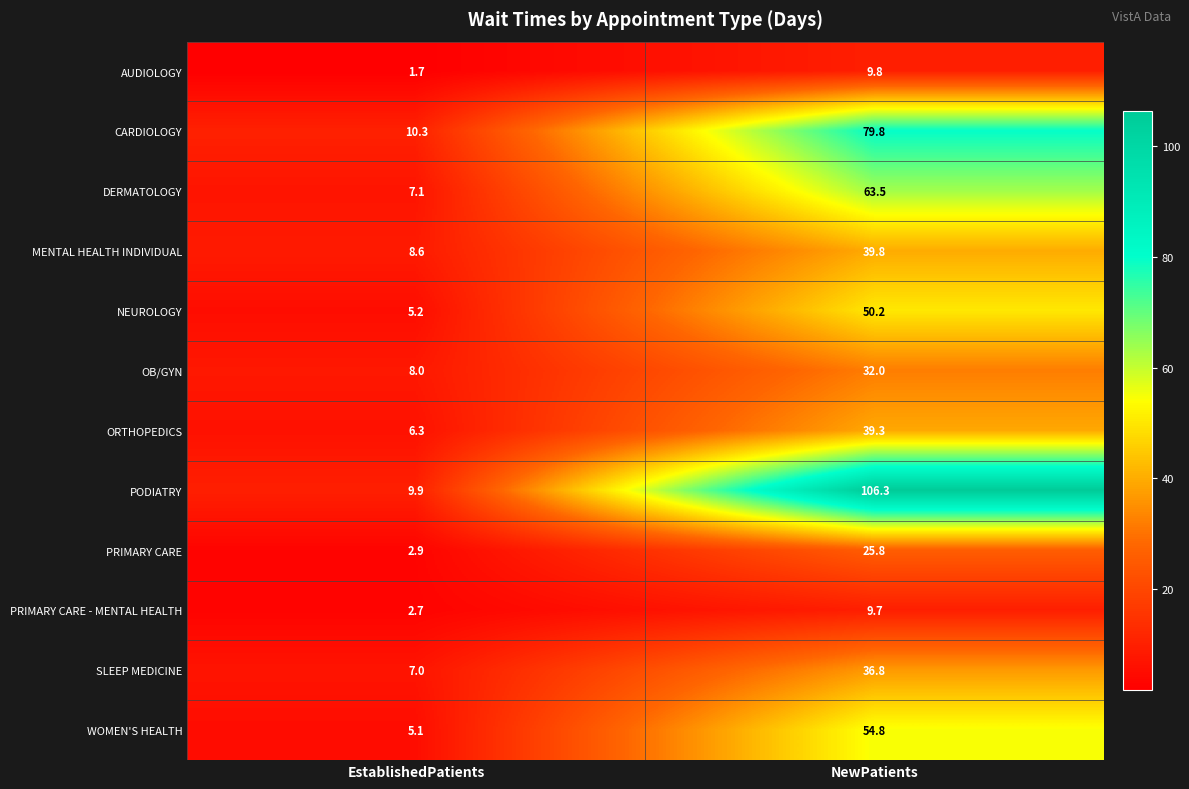

What is the difference between the PRIMARY CARE - MENTAL HEALTH values at NewPatients and EstablishedPatients?

7.0